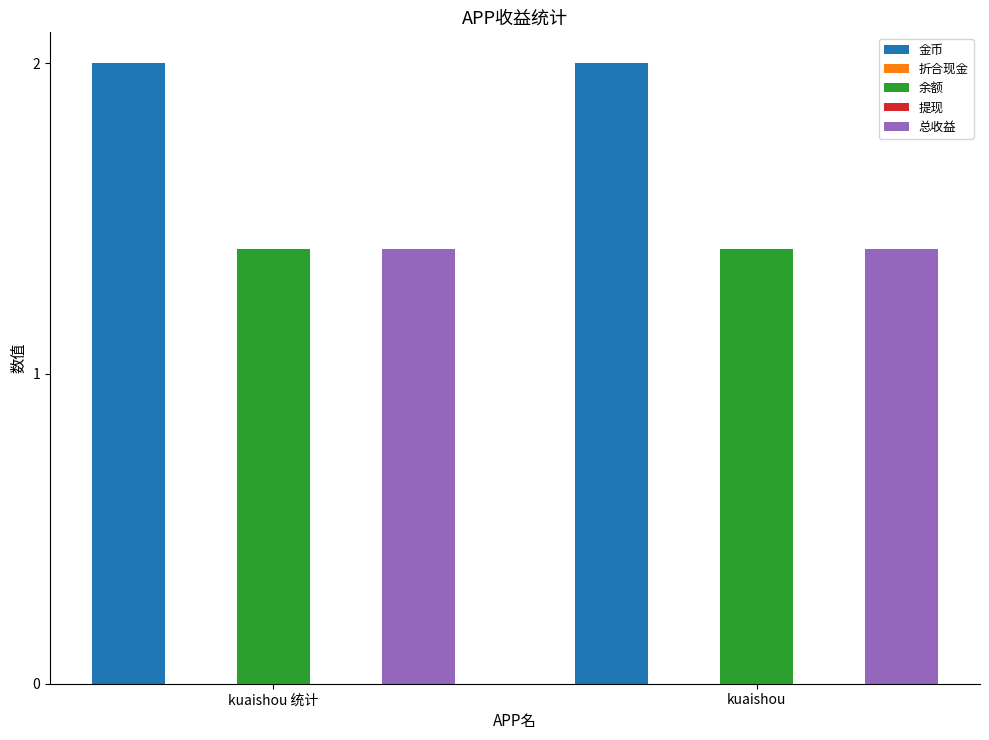

How many groups of bars are there?

2